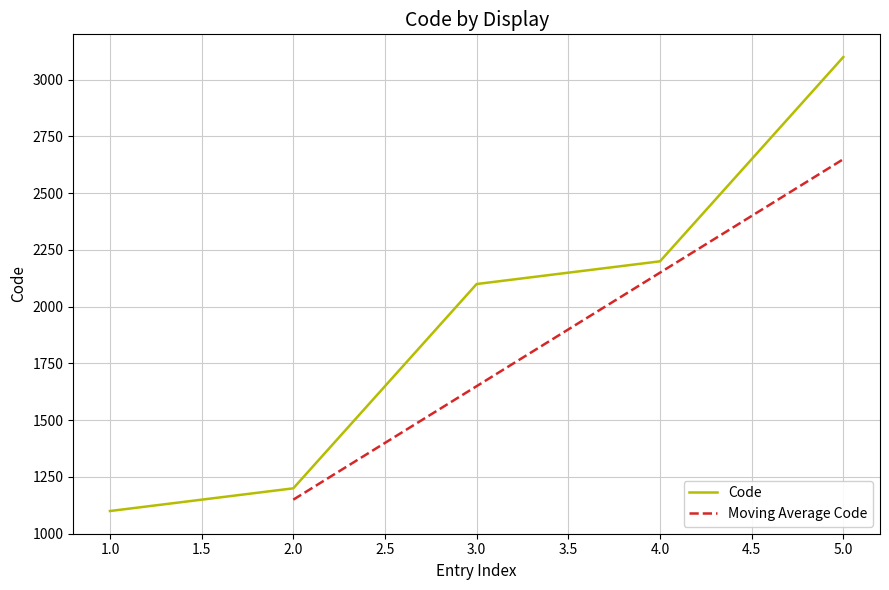

The value of Code at 3.0 is 1269. True or false?

False